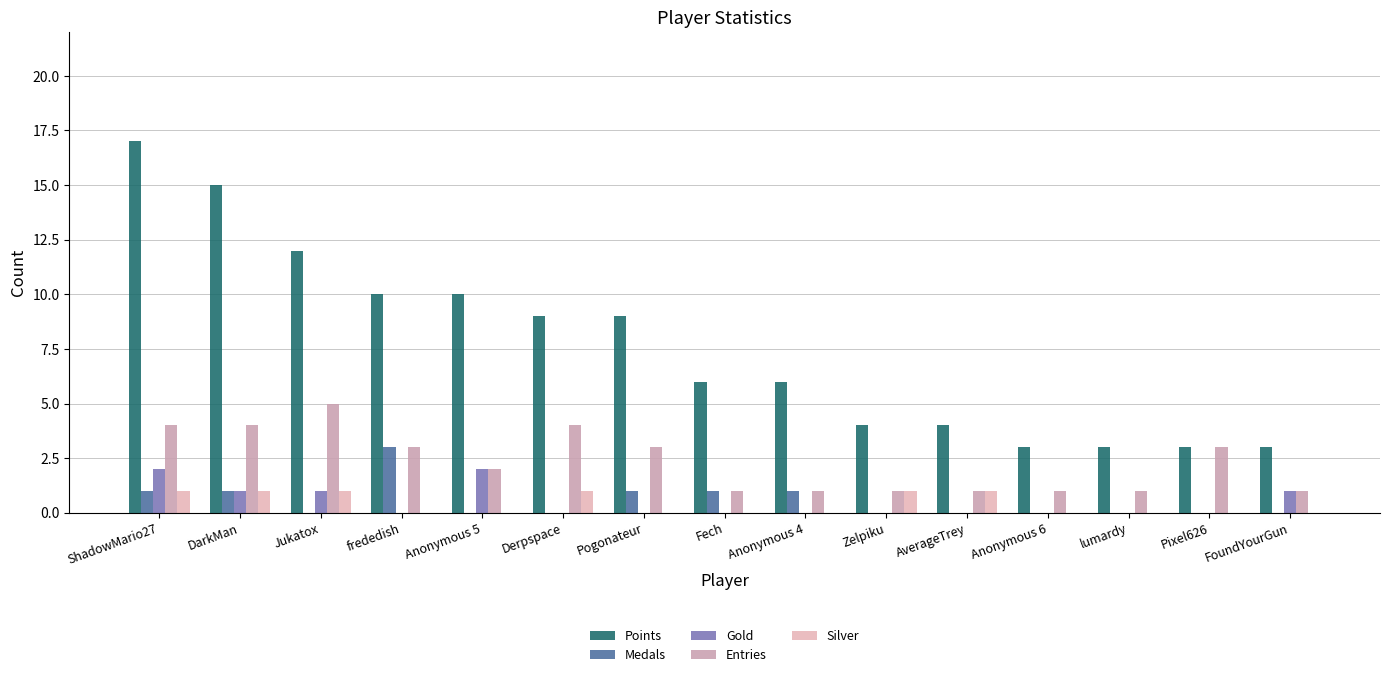

Is the value of Points at DarkMan greater than the value of Silver at AverageTrey?

Yes